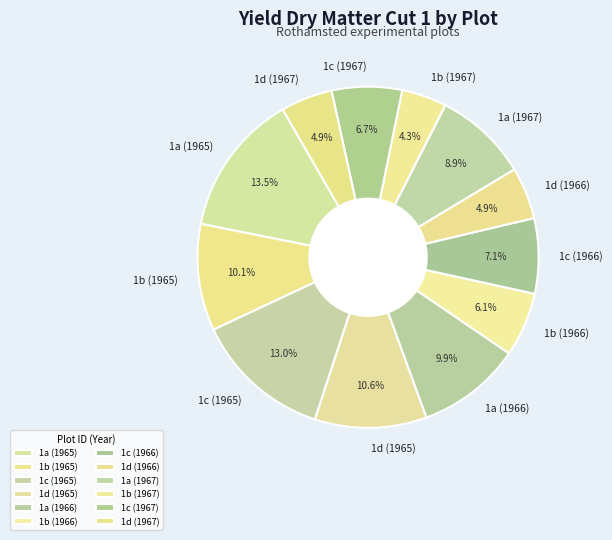

Which slice is the largest?

1a (1965)